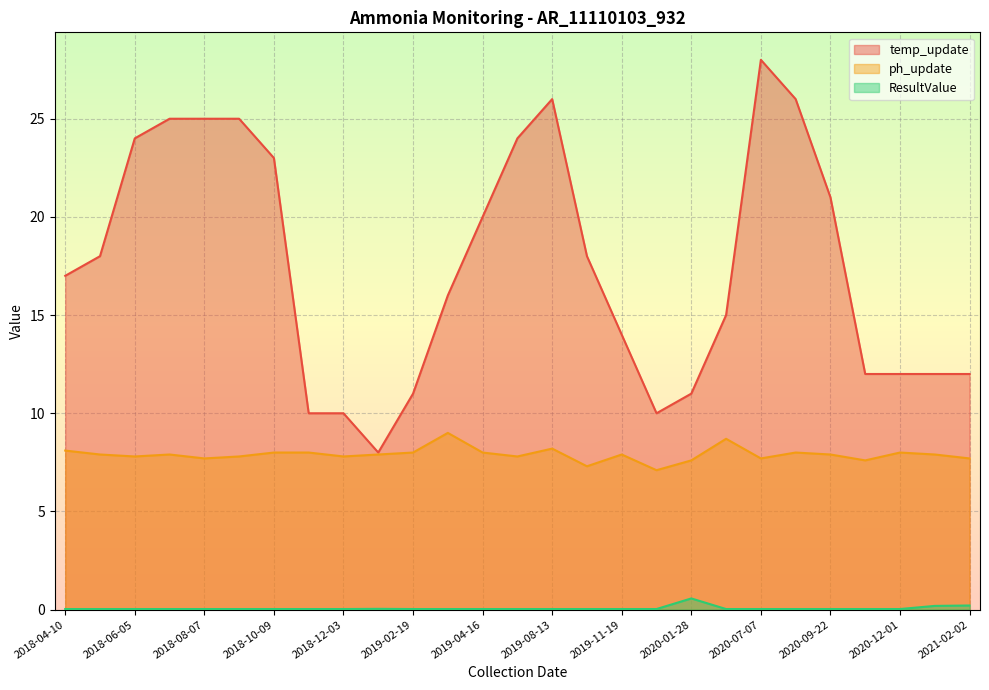

What is the average value of the ResultValue series?

0.1